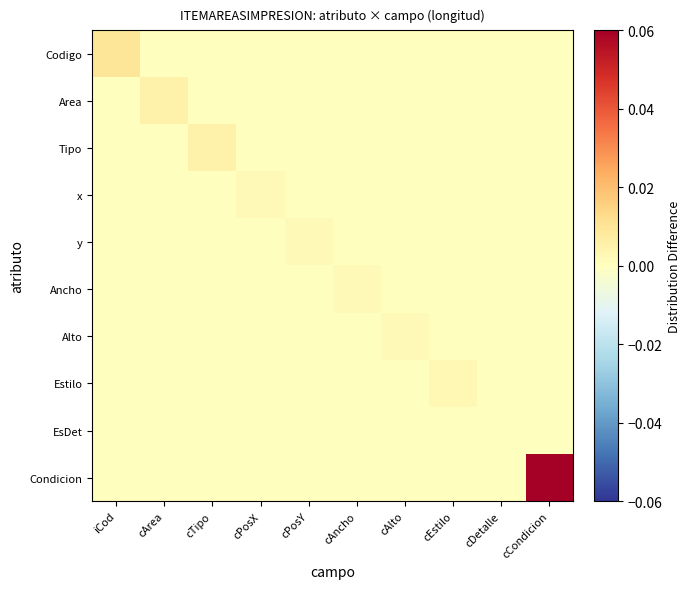

Reading right to left, list all the values displayed in this chart.

Codigo: cCondicion=0.0	cDetalle=0.0	cEstilo=0.0	cAlto=0.0	cAncho=0.0	cPosY=0.0	cPosX=0.0	cTipo=0.0	cArea=0.0	iCod=0.0
Area: cCondicion=0.0	cDetalle=0.0	cEstilo=0.0	cAlto=0.0	cAncho=0.0	cPosY=0.0	cPosX=0.0	cTipo=0.0	cArea=0.0	iCod=0.0
Tipo: cCondicion=0.0	cDetalle=0.0	cEstilo=0.0	cAlto=0.0	cAncho=0.0	cPosY=0.0	cPosX=0.0	cTipo=0.0	cArea=0.0	iCod=0.0
x: cCondicion=0.0	cDetalle=0.0	cEstilo=0.0	cAlto=0.0	cAncho=0.0	cPosY=0.0	cPosX=0.0	cTipo=0.0	cArea=0.0	iCod=0.0
y: cCondicion=0.0	cDetalle=0.0	cEstilo=0.0	cAlto=0.0	cAncho=0.0	cPosY=0.0	cPosX=0.0	cTipo=0.0	cArea=0.0	iCod=0.0
Ancho: cCondicion=0.0	cDetalle=0.0	cEstilo=0.0	cAlto=0.0	cAncho=0.0	cPosY=0.0	cPosX=0.0	cTipo=0.0	cArea=0.0	iCod=0.0
Alto: cCondicion=0.0	cDetalle=0.0	cEstilo=0.0	cAlto=0.0	cAncho=0.0	cPosY=0.0	cPosX=0.0	cTipo=0.0	cArea=0.0	iCod=0.0
Estilo: cCondicion=0.0	cDetalle=0.0	cEstilo=0.0	cAlto=0.0	cAncho=0.0	cPosY=0.0	cPosX=0.0	cTipo=0.0	cArea=0.0	iCod=0.0
EsDet: cCondicion=0.0	cDetalle=0.0	cEstilo=0.0	cAlto=0.0	cAncho=0.0	cPosY=0.0	cPosX=0.0	cTipo=0.0	cArea=0.0	iCod=0.0
Condicion: cCondicion=0.1	cDetalle=0.0	cEstilo=0.0	cAlto=0.0	cAncho=0.0	cPosY=0.0	cPosX=0.0	cTipo=0.0	cArea=0.0	iCod=0.0